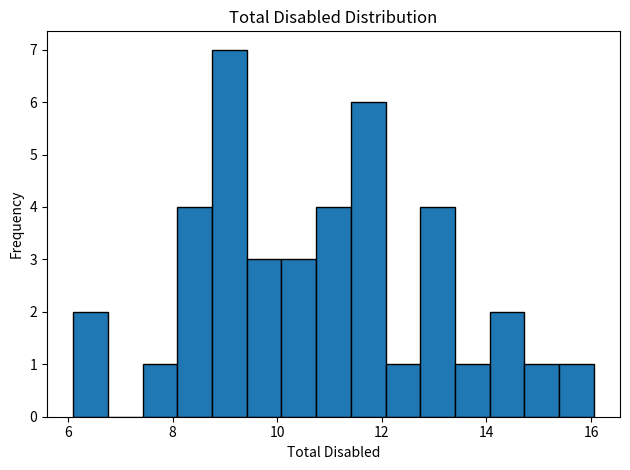

Read against the x-axis, roughly where is the centre of the tallest bar?

9.0